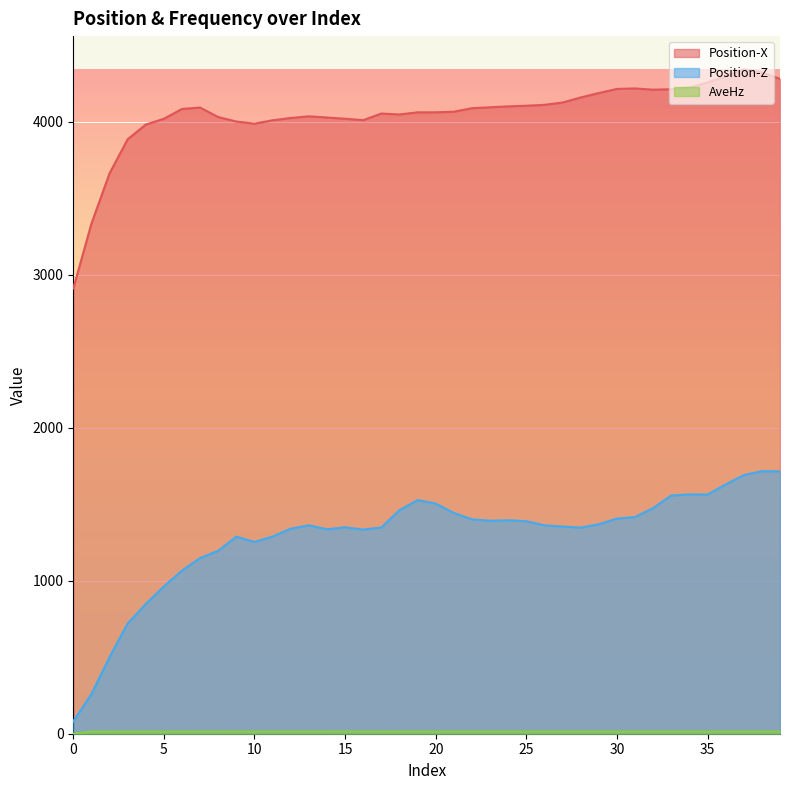

At which category is the sum across all series the highest?

38